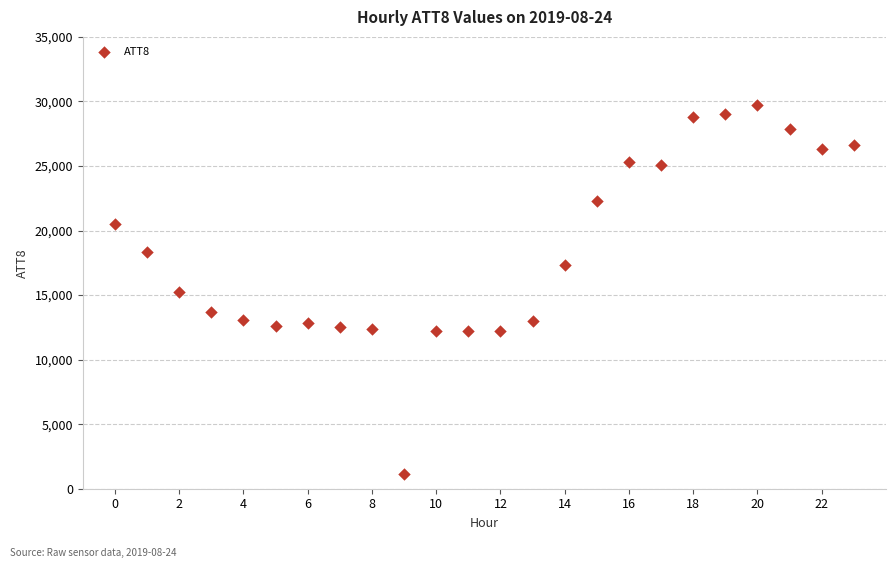

What is the range of Y values (max minus min)?

28600